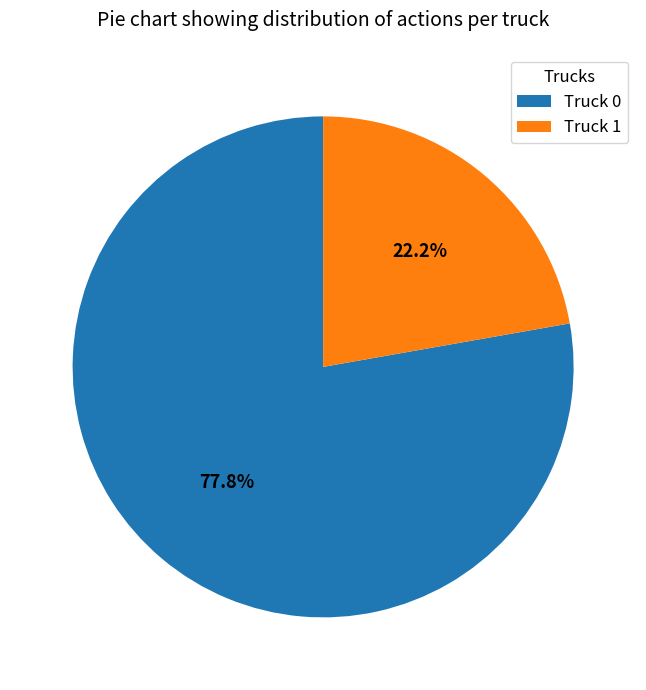

How many slices are in this pie chart?

2